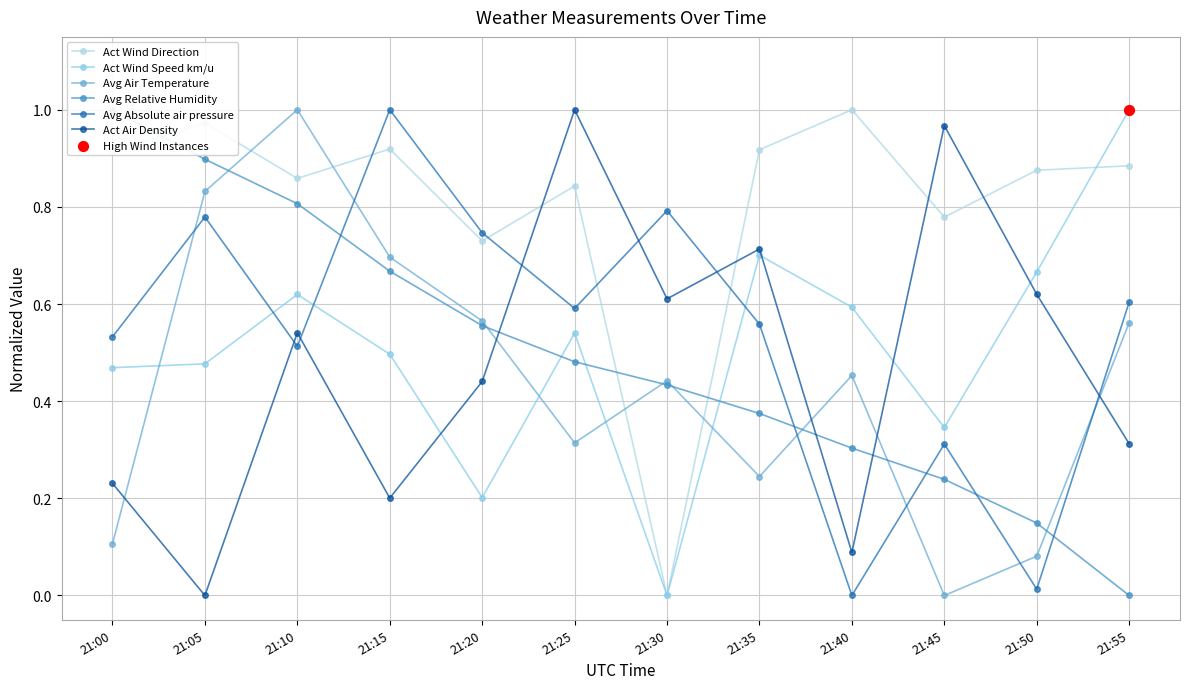

Which series has the largest total across all categories?

Act Wind Direction